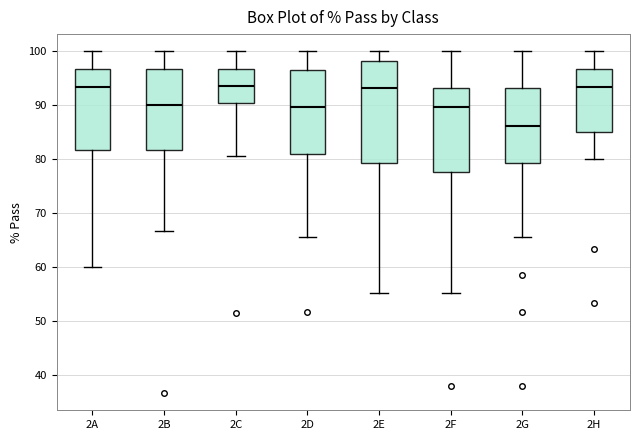

Reading left to right, transcribe this box plot: for each box, give where its median line is, the range the box spans, and where its two whiskers end, as read against the y-axis. The values are not printed on the chart, so give them approximately, as read against the axis.

2A: median 93, box 82 to 97, whiskers 60 to 100
2B: median 90, box 82 to 97, whiskers 67 to 100
2C: median 94, box 90 to 97, whiskers 81 to 100
2D: median 90, box 81 to 97, whiskers 66 to 100
2E: median 93, box 79 to 98, whiskers 55 to 100
2F: median 90, box 78 to 93, whiskers 55 to 100
2G: median 86, box 79 to 93, whiskers 66 to 100
2H: median 93, box 85 to 97, whiskers 80 to 100